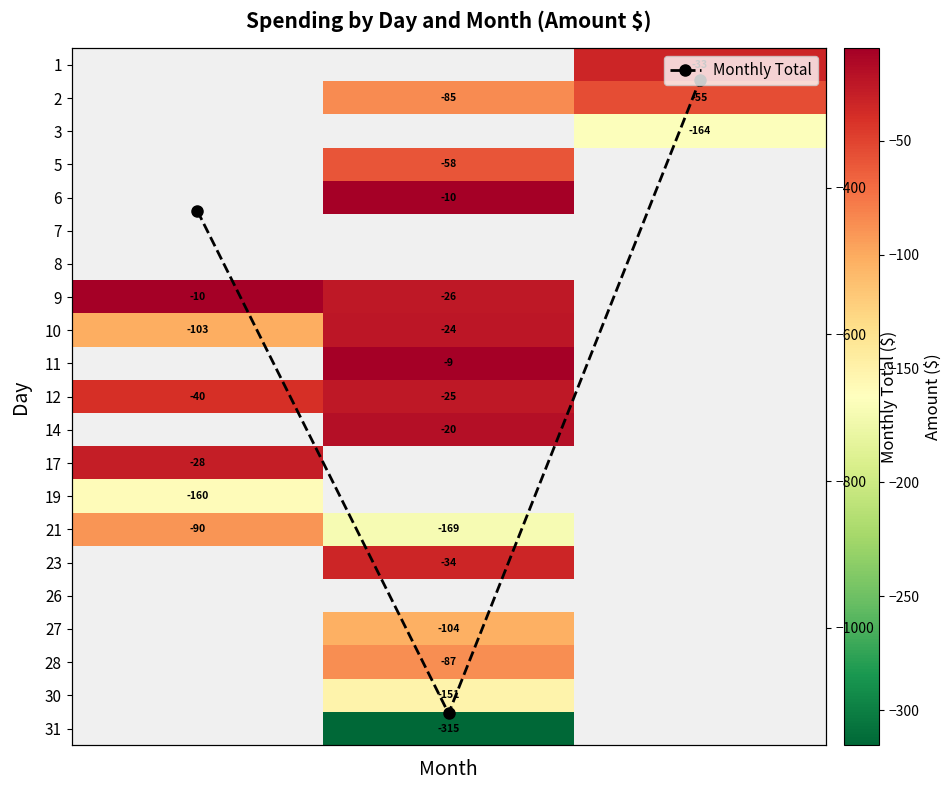

What is the value of the Monthly Total point at the 3rd from the left?

-252.6